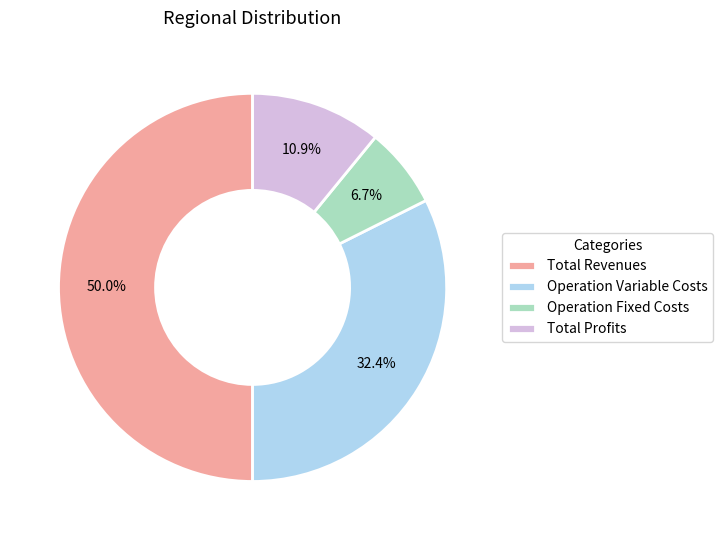

Count the number of slices in the pie.

4